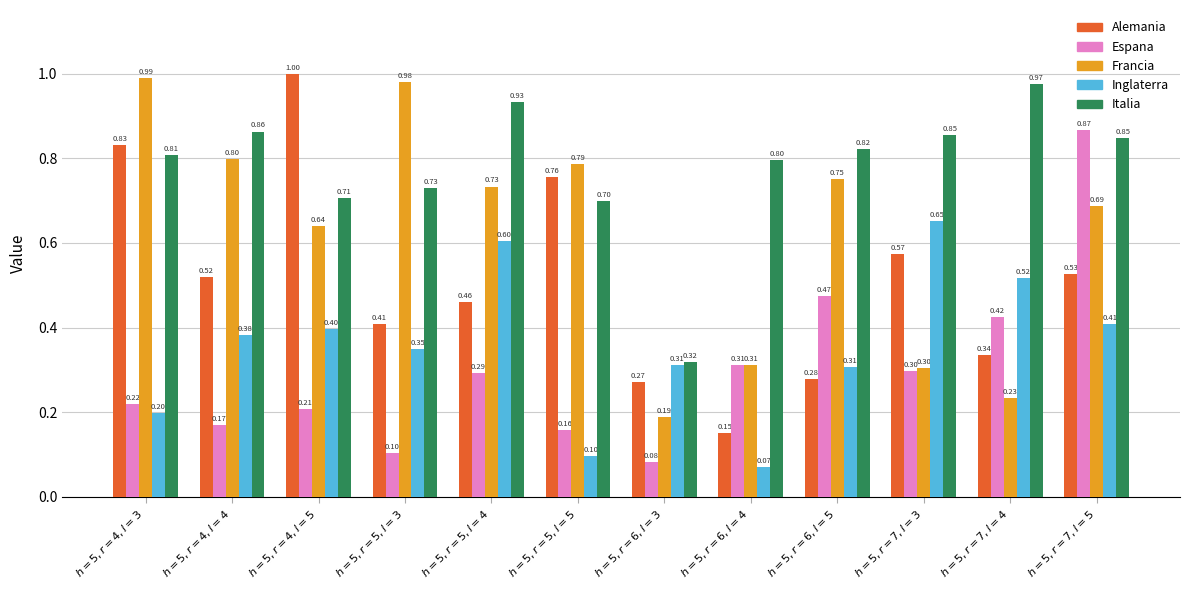

What is the difference between the maximum and minimum values in the Alemania series?

0.8